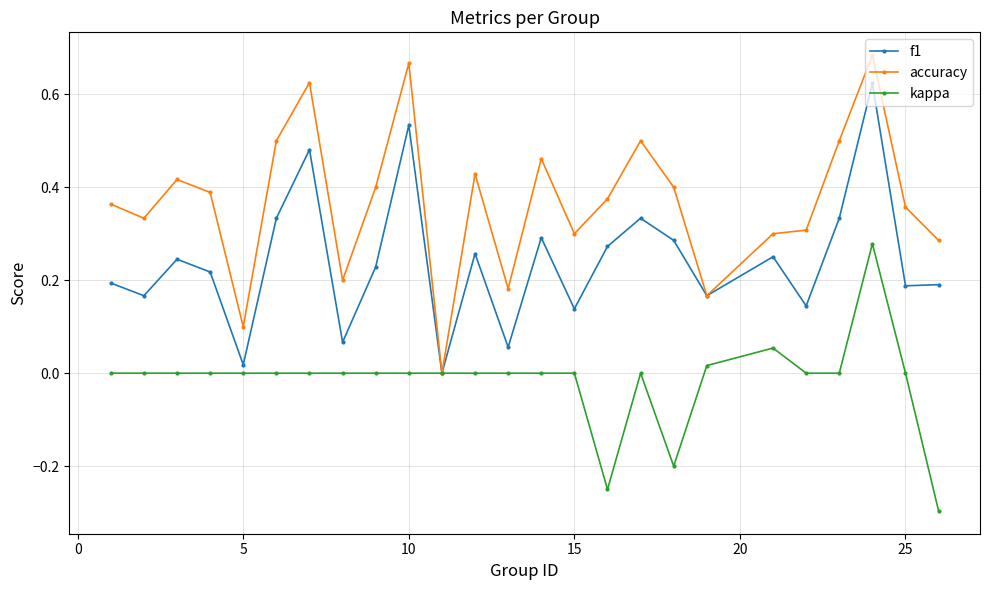

How many values in the accuracy series exceed 0?

24